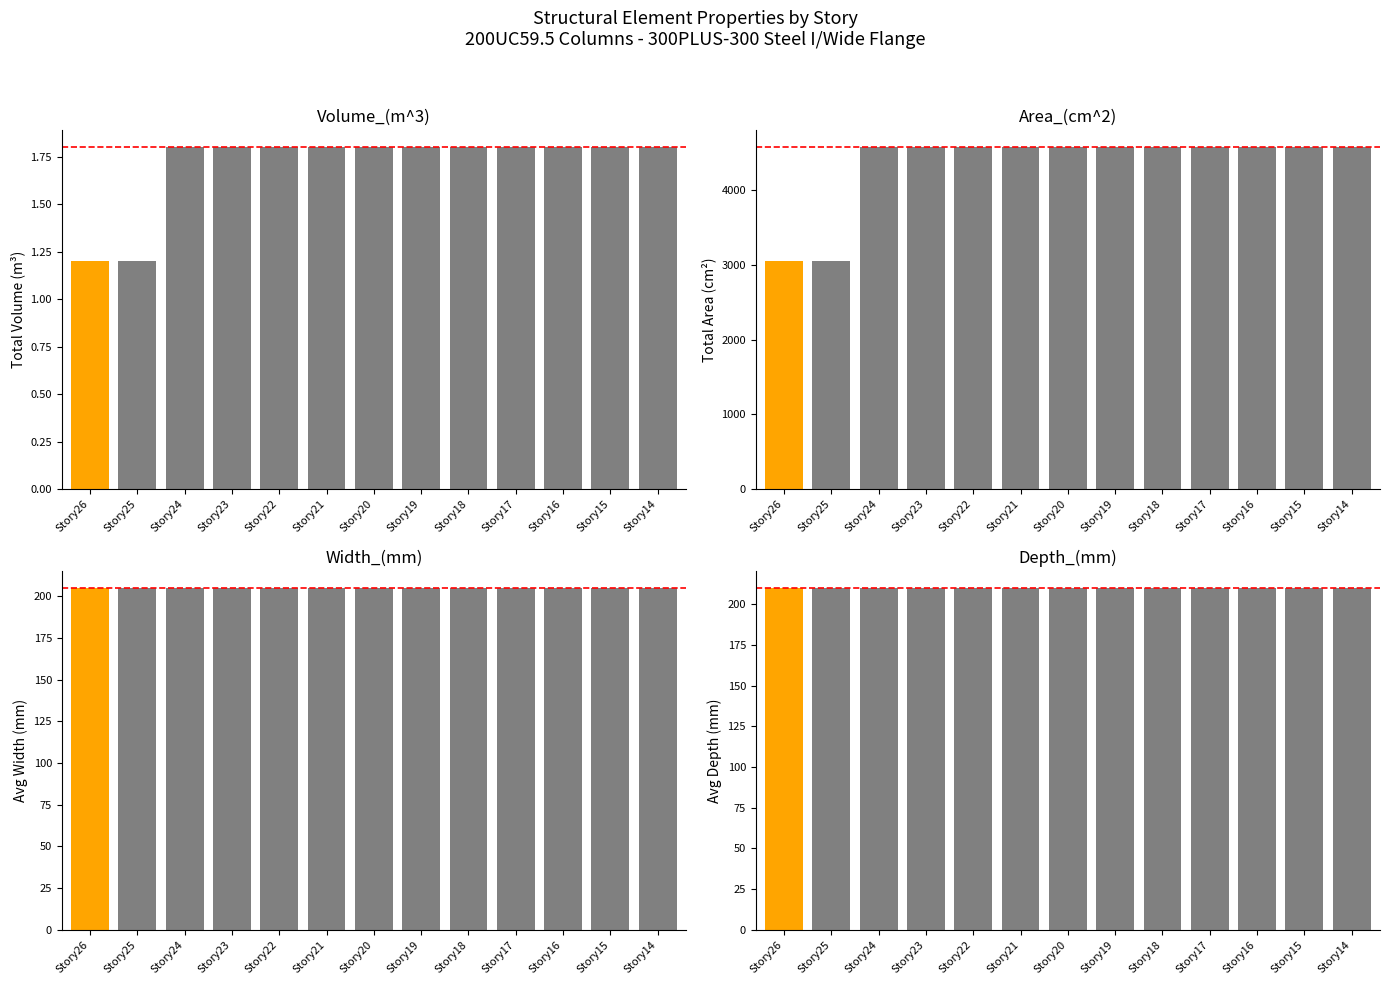

Rank the categories by Depth_(mm) value from highest to lowest.

Story26, Story25, Story24, Story23, Story22, Story21, Story20, Story19, Story18, Story17, Story16, Story15, Story14